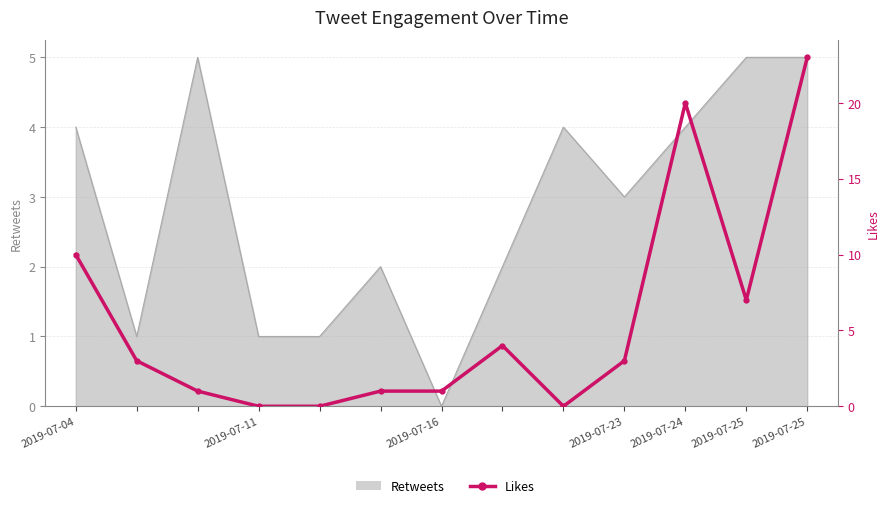

Reading right to left, transcribe all the data shown in this chart.

23	7	20	3	0	4	1	1	0	0	1	3	10